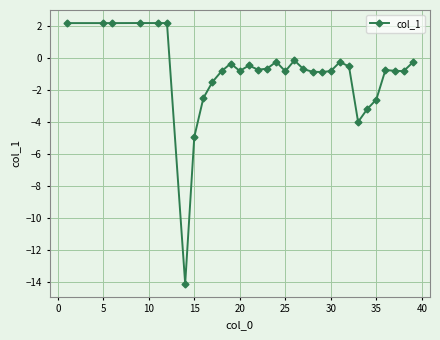

What is the minimum value shown in the chart?

-14.1